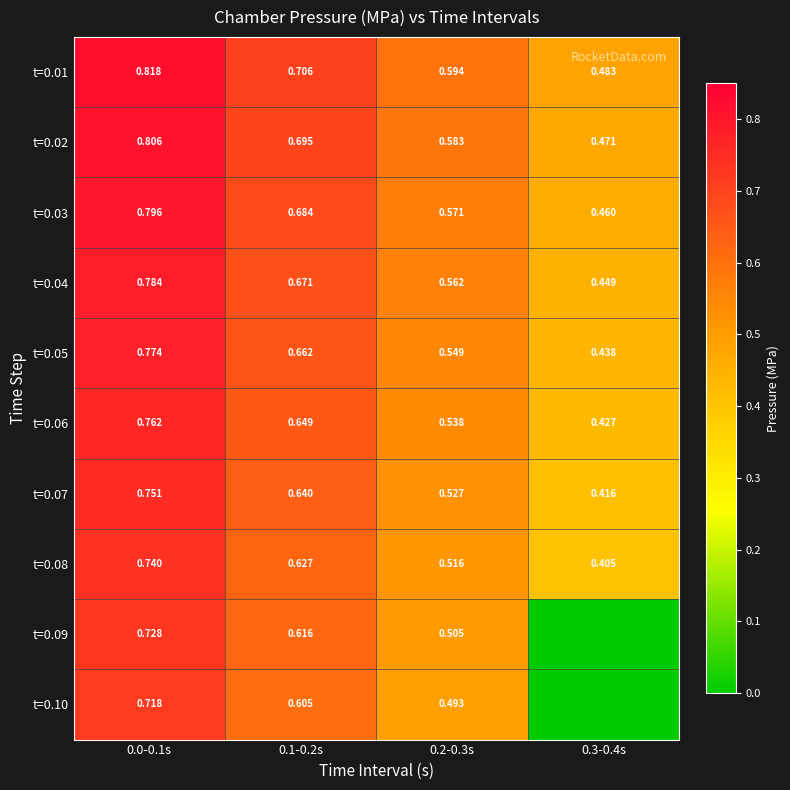

Is the value of t=0.06 at 0.2-0.3s greater than the value of t=0.03 at 0.2-0.3s?

No